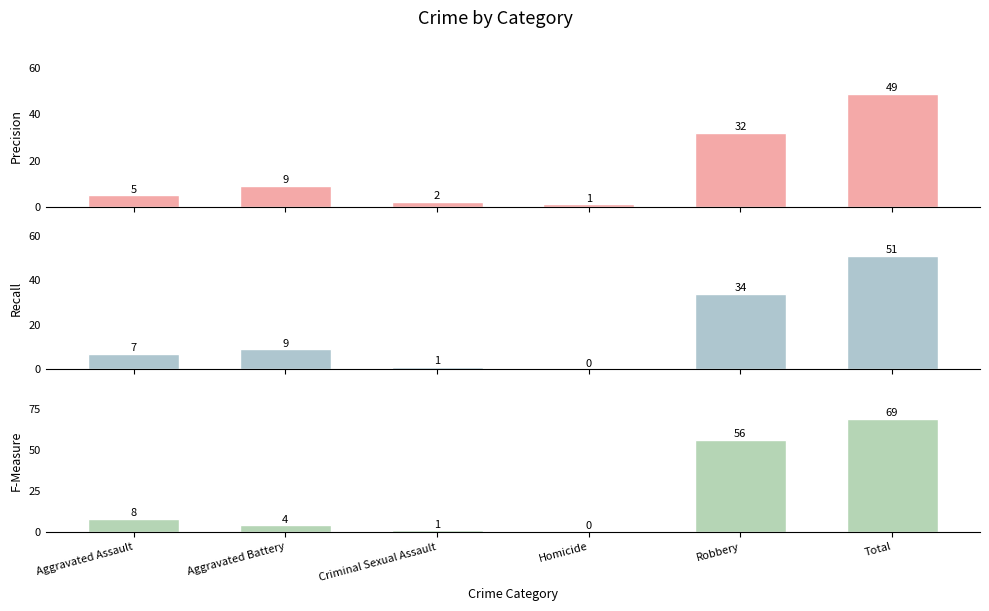

How many bars are there in total?

18